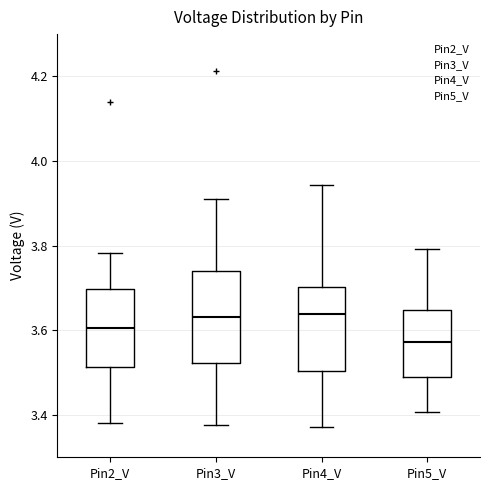

Reading left to right, read every box against the y-axis: the position of its median line, the range the box covers, and the ends of its whiskers. The values are not printed on the chart, so give them approximately, as read against the axis.

Pin2_V: median 3.60, box 3.52 to 3.70, whiskers 3.38 to 3.78
Pin3_V: median 3.64, box 3.52 to 3.74, whiskers 3.38 to 3.92
Pin4_V: median 3.64, box 3.50 to 3.70, whiskers 3.38 to 3.94
Pin5_V: median 3.58, box 3.48 to 3.64, whiskers 3.40 to 3.80